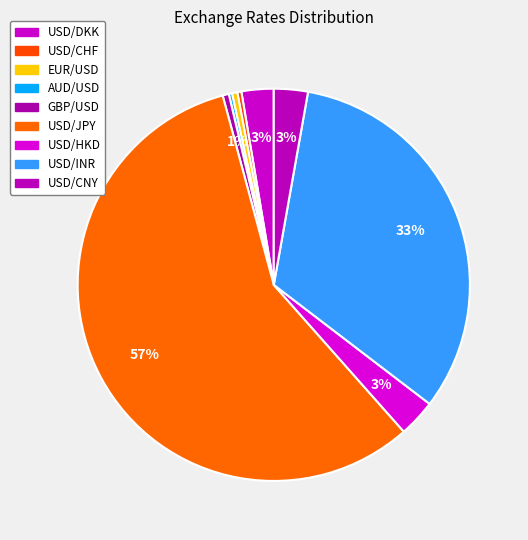

Rank the categories by value from highest to lowest.

USD/JPY, USD/INR, USD/HKD, USD/CNY, USD/DKK, GBP/USD, EUR/USD, USD/CHF, AUD/USD